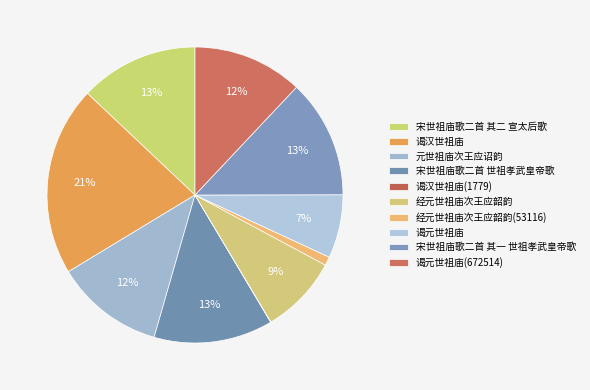

Count the number of slices in the pie.

10